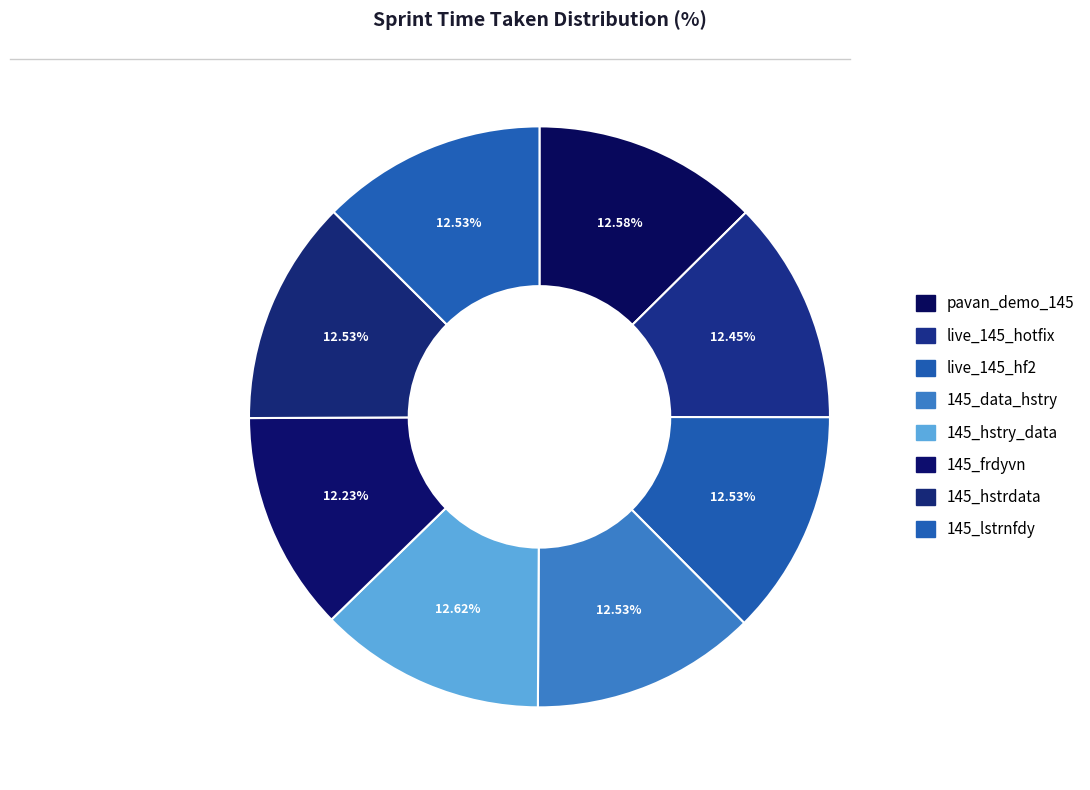

How many segments does this pie chart have?

8